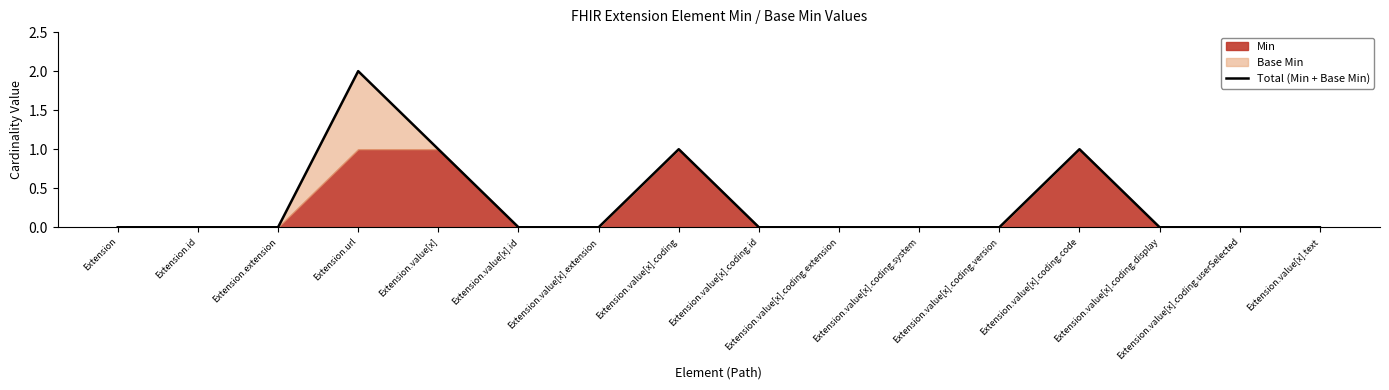

What is the label of the 5th point from the left?

Extension.value[x]